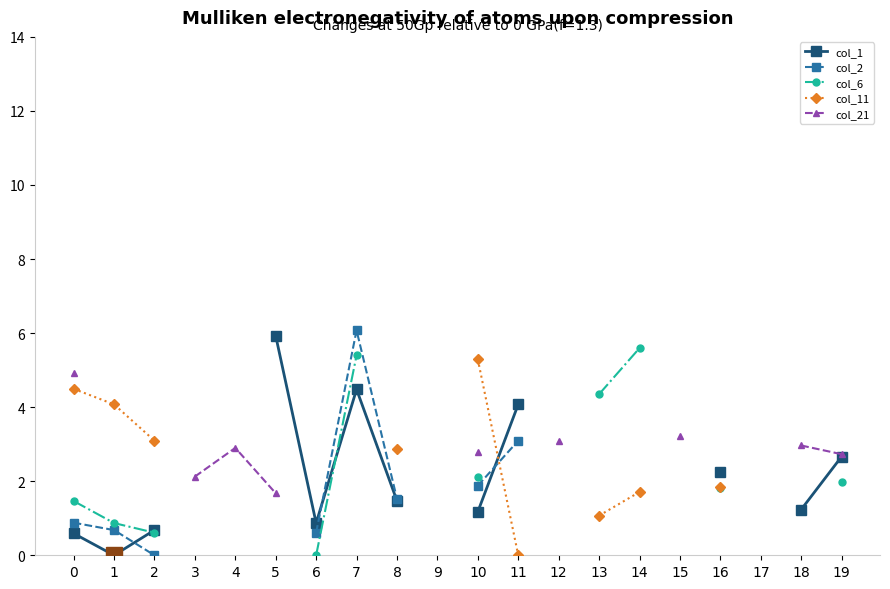

True or false: col_6 has more than 1 points higher than both neighbors.

False